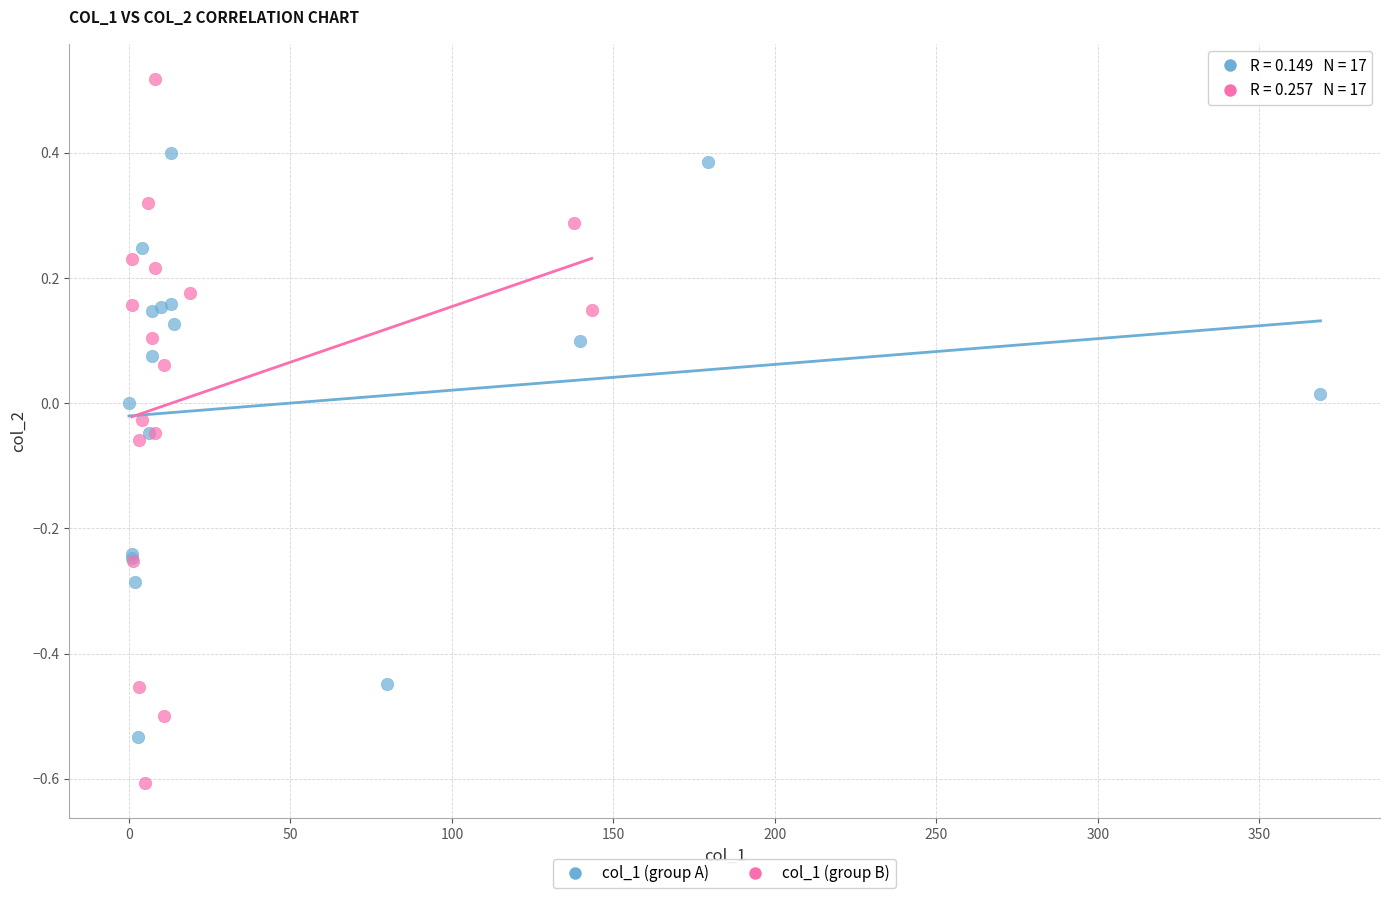

Which series reaches the maximum Y coordinate?

col_1 (group B)